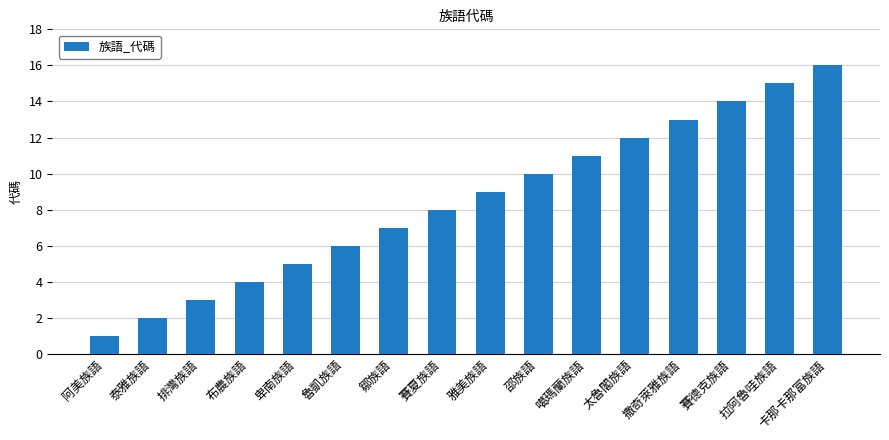

The value at 邵族語 is 10. True or false?

True